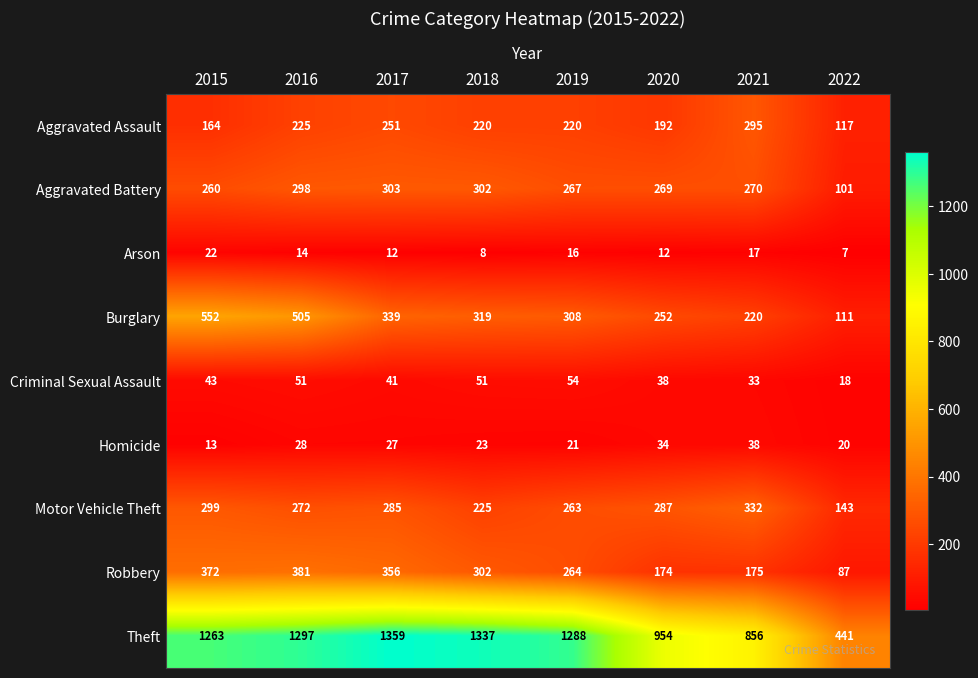

How many distinct data groups are displayed?

9